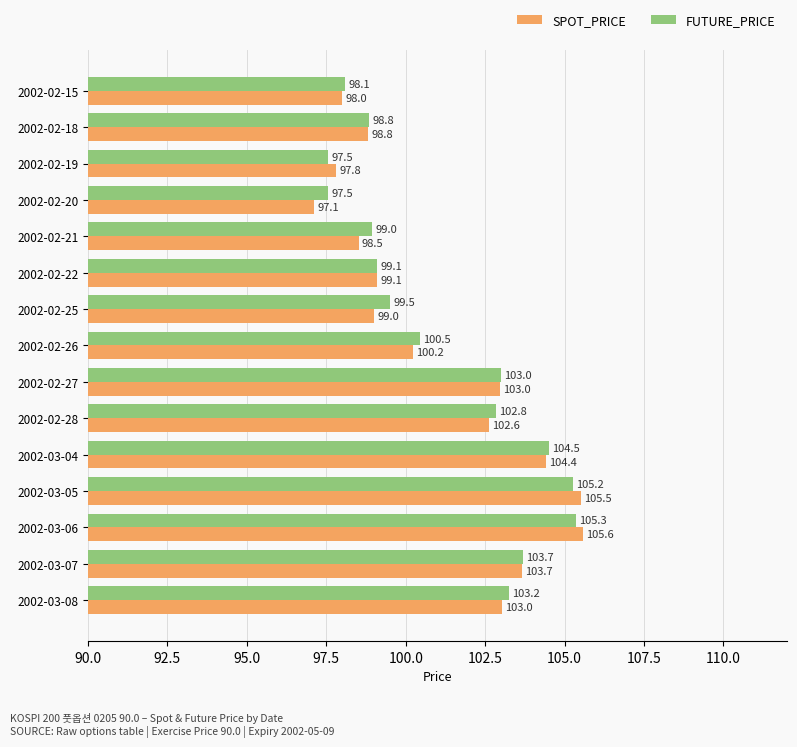

Where is FUTURE_PRICE nearest to the value 101?

2002-02-26